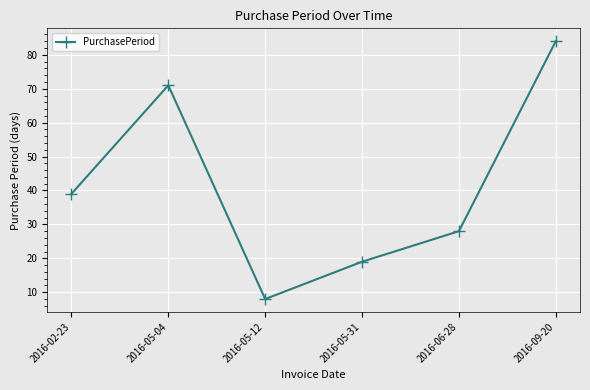

What is the smallest value displayed?

8